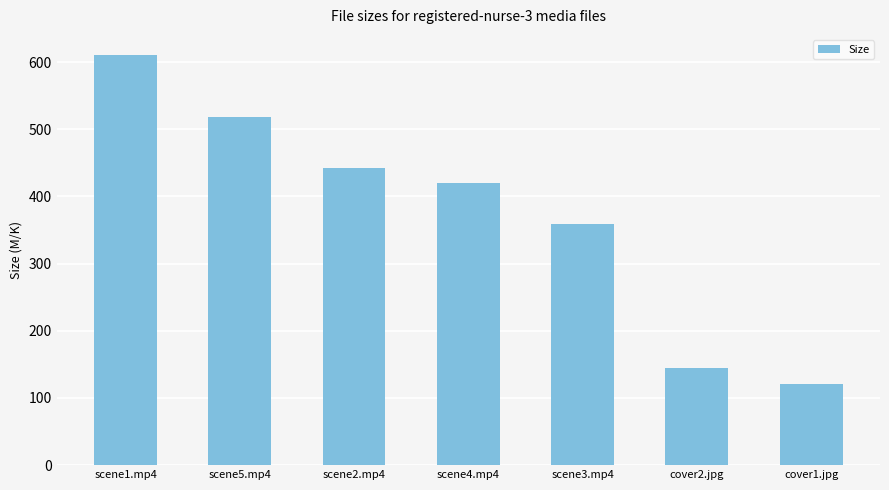

True or false: the data shows 121.0 at cover1.jpg.

True